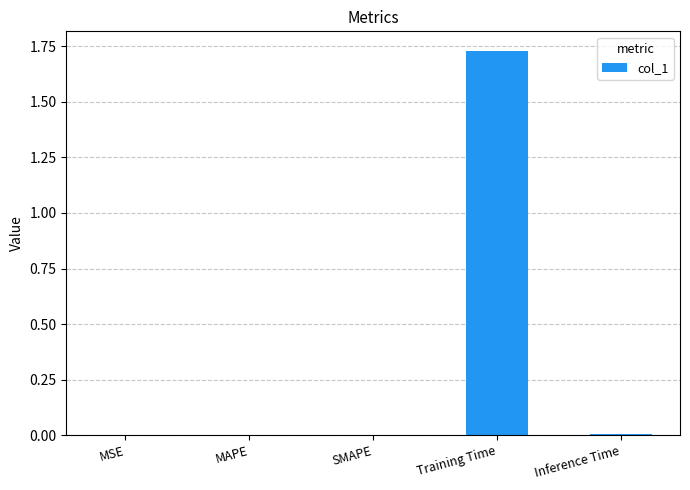

True or false: the data shows 0.0 at MSE.

True